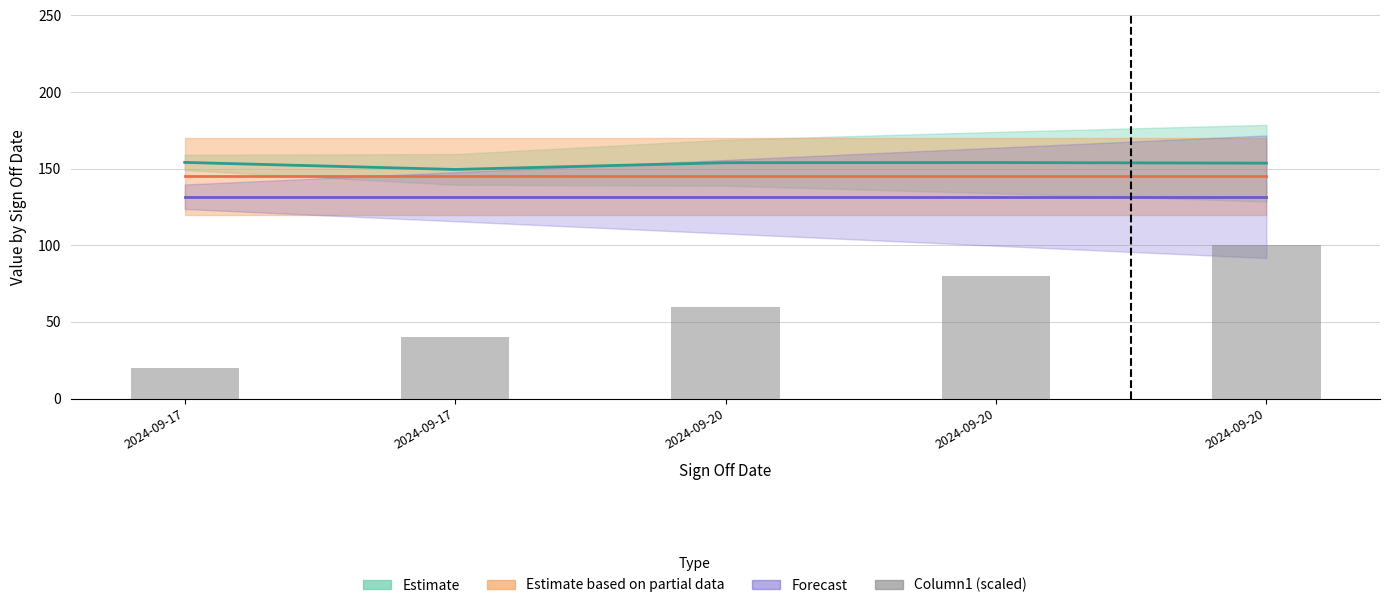

Where is the data nearest to the value 60?

2024-09-20